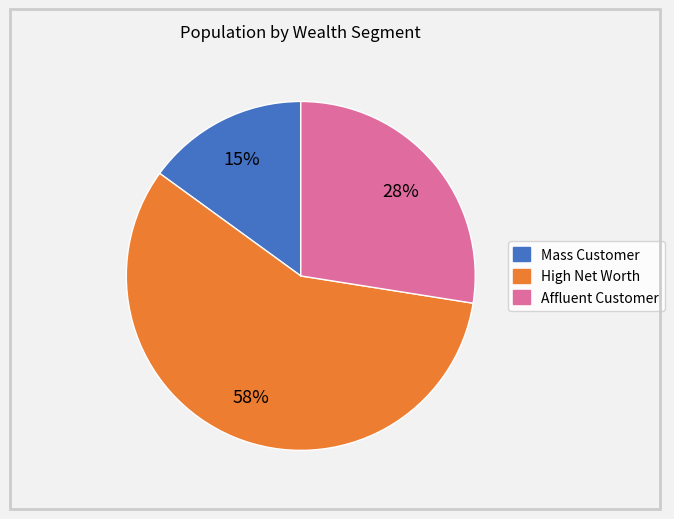

To the nearest percent, what is the average slice percentage?

33%